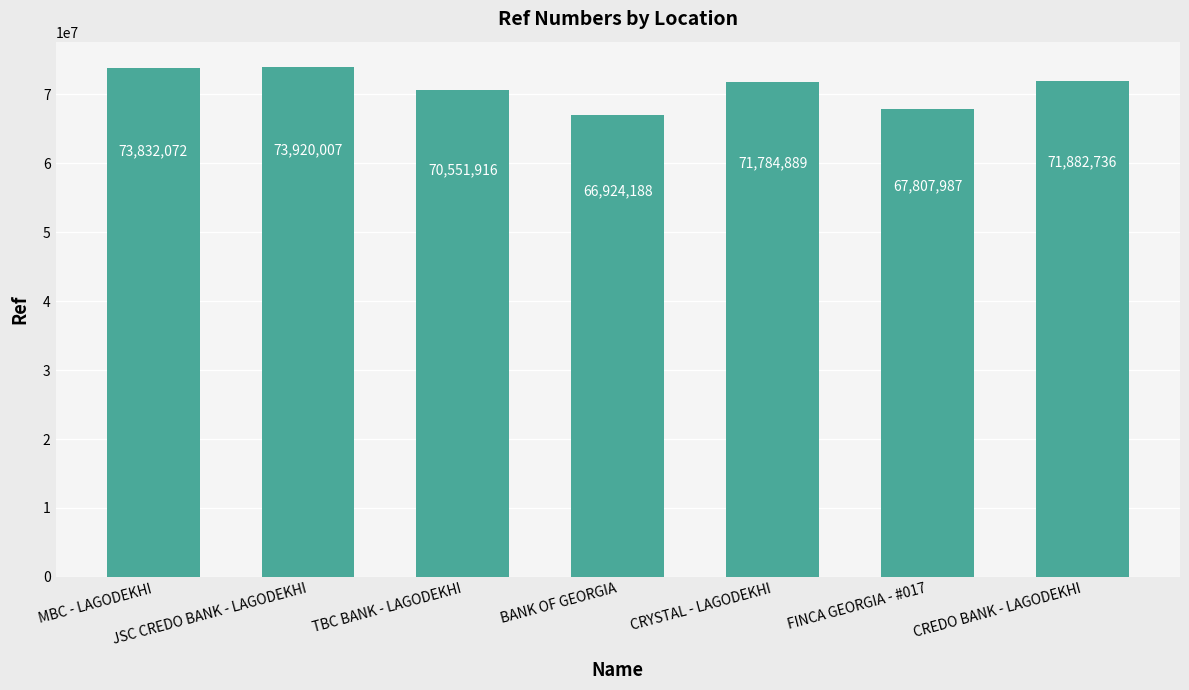

What is the sum of all values?

496703795